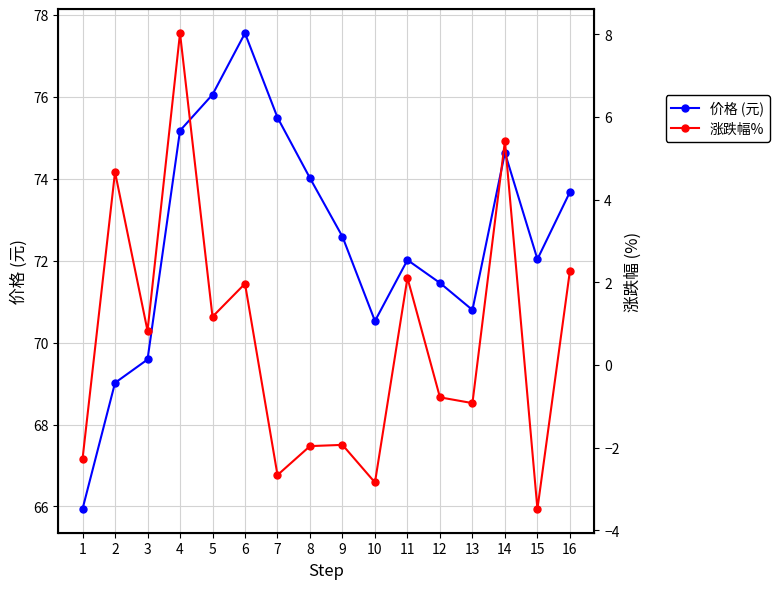

What is the value of the 涨跌幅% point at the 12th from the left?

-0.8